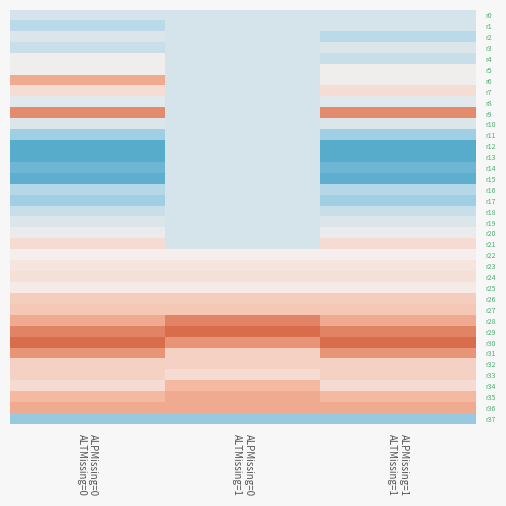

Reading left to right, what are all the values shown in this chart?

r0: ALPMissing=0
ALTMissing=0=0.3	ALPMissing=0
ALTMissing=1=0.3	ALPMissing=1
ALTMissing=1=0.3
r1: ALPMissing=0
ALTMissing=0=0.3	ALPMissing=0
ALTMissing=1=0.3	ALPMissing=1
ALTMissing=1=0.3
r2: ALPMissing=0
ALTMissing=0=0.4	ALPMissing=0
ALTMissing=1=0.3	ALPMissing=1
ALTMissing=1=0.3
r3: ALPMissing=0
ALTMissing=0=0.3	ALPMissing=0
ALTMissing=1=0.3	ALPMissing=1
ALTMissing=1=0.4
r4: ALPMissing=0
ALTMissing=0=0.4	ALPMissing=0
ALTMissing=1=0.3	ALPMissing=1
ALTMissing=1=0.3
r5: ALPMissing=0
ALTMissing=0=0.4	ALPMissing=0
ALTMissing=1=0.3	ALPMissing=1
ALTMissing=1=0.4
r6: ALPMissing=0
ALTMissing=0=0.6	ALPMissing=0
ALTMissing=1=0.3	ALPMissing=1
ALTMissing=1=0.4
r7: ALPMissing=0
ALTMissing=0=0.4	ALPMissing=0
ALTMissing=1=0.3	ALPMissing=1
ALTMissing=1=0.4
r8: ALPMissing=0
ALTMissing=0=0.4	ALPMissing=0
ALTMissing=1=0.3	ALPMissing=1
ALTMissing=1=0.4
r9: ALPMissing=0
ALTMissing=0=0.6	ALPMissing=0
ALTMissing=1=0.3	ALPMissing=1
ALTMissing=1=0.6
r10: ALPMissing=0
ALTMissing=0=0.4	ALPMissing=0
ALTMissing=1=0.3	ALPMissing=1
ALTMissing=1=0.4
r11: ALPMissing=0
ALTMissing=0=0.2	ALPMissing=0
ALTMissing=1=0.3	ALPMissing=1
ALTMissing=1=0.2
r12: ALPMissing=0
ALTMissing=0=0.1	ALPMissing=0
ALTMissing=1=0.3	ALPMissing=1
ALTMissing=1=0.1
r13: ALPMissing=0
ALTMissing=0=0.1	ALPMissing=0
ALTMissing=1=0.3	ALPMissing=1
ALTMissing=1=0.1
r14: ALPMissing=0
ALTMissing=0=0.2	ALPMissing=0
ALTMissing=1=0.3	ALPMissing=1
ALTMissing=1=0.2
r15: ALPMissing=0
ALTMissing=0=0.1	ALPMissing=0
ALTMissing=1=0.3	ALPMissing=1
ALTMissing=1=0.1
r16: ALPMissing=0
ALTMissing=0=0.3	ALPMissing=0
ALTMissing=1=0.3	ALPMissing=1
ALTMissing=1=0.3
r17: ALPMissing=0
ALTMissing=0=0.2	ALPMissing=0
ALTMissing=1=0.3	ALPMissing=1
ALTMissing=1=0.2
r18: ALPMissing=0
ALTMissing=0=0.3	ALPMissing=0
ALTMissing=1=0.3	ALPMissing=1
ALTMissing=1=0.3
r19: ALPMissing=0
ALTMissing=0=0.4	ALPMissing=0
ALTMissing=1=0.3	ALPMissing=1
ALTMissing=1=0.4
r20: ALPMissing=0
ALTMissing=0=0.4	ALPMissing=0
ALTMissing=1=0.3	ALPMissing=1
ALTMissing=1=0.4
r21: ALPMissing=0
ALTMissing=0=0.5	ALPMissing=0
ALTMissing=1=0.3	ALPMissing=1
ALTMissing=1=0.5
r22: ALPMissing=0
ALTMissing=0=0.4	ALPMissing=0
ALTMissing=1=0.4	ALPMissing=1
ALTMissing=1=0.4
r23: ALPMissing=0
ALTMissing=0=0.4	ALPMissing=0
ALTMissing=1=0.4	ALPMissing=1
ALTMissing=1=0.4
r24: ALPMissing=0
ALTMissing=0=0.4	ALPMissing=0
ALTMissing=1=0.4	ALPMissing=1
ALTMissing=1=0.4
r25: ALPMissing=0
ALTMissing=0=0.4	ALPMissing=0
ALTMissing=1=0.4	ALPMissing=1
ALTMissing=1=0.4
r26: ALPMissing=0
ALTMissing=0=0.5	ALPMissing=0
ALTMissing=1=0.5	ALPMissing=1
ALTMissing=1=0.5
r27: ALPMissing=0
ALTMissing=0=0.5	ALPMissing=0
ALTMissing=1=0.5	ALPMissing=1
ALTMissing=1=0.5
r28: ALPMissing=0
ALTMissing=0=0.6	ALPMissing=0
ALTMissing=1=0.6	ALPMissing=1
ALTMissing=1=0.6
r29: ALPMissing=0
ALTMissing=0=0.6	ALPMissing=0
ALTMissing=1=0.7	ALPMissing=1
ALTMissing=1=0.6
r30: ALPMissing=0
ALTMissing=0=0.7	ALPMissing=0
ALTMissing=1=0.6	ALPMissing=1
ALTMissing=1=0.7
r31: ALPMissing=0
ALTMissing=0=0.6	ALPMissing=0
ALTMissing=1=0.5	ALPMissing=1
ALTMissing=1=0.6
r32: ALPMissing=0
ALTMissing=0=0.5	ALPMissing=0
ALTMissing=1=0.5	ALPMissing=1
ALTMissing=1=0.5
r33: ALPMissing=0
ALTMissing=0=0.5	ALPMissing=0
ALTMissing=1=0.5	ALPMissing=1
ALTMissing=1=0.5
r34: ALPMissing=0
ALTMissing=0=0.5	ALPMissing=0
ALTMissing=1=0.5	ALPMissing=1
ALTMissing=1=0.5
r35: ALPMissing=0
ALTMissing=0=0.5	ALPMissing=0
ALTMissing=1=0.6	ALPMissing=1
ALTMissing=1=0.5
r36: ALPMissing=0
ALTMissing=0=0.6	ALPMissing=0
ALTMissing=1=0.6	ALPMissing=1
ALTMissing=1=0.6
r37: ALPMissing=0
ALTMissing=0=0.2	ALPMissing=0
ALTMissing=1=0.2	ALPMissing=1
ALTMissing=1=0.2